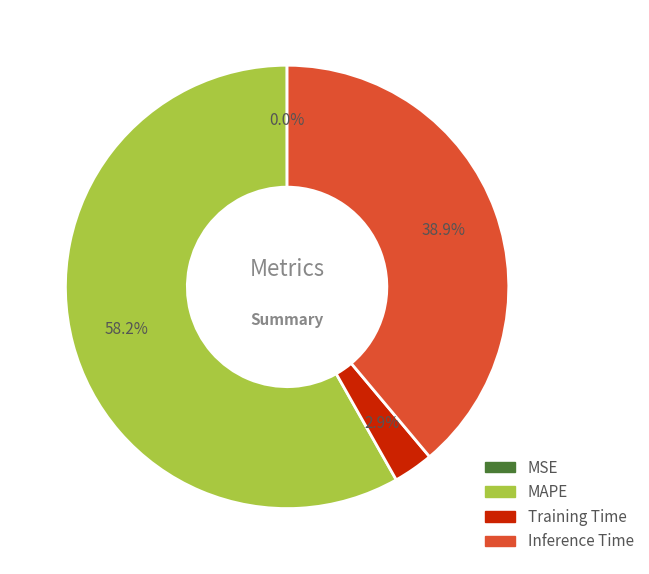

Does MAPE represent more than half of the total?

Yes